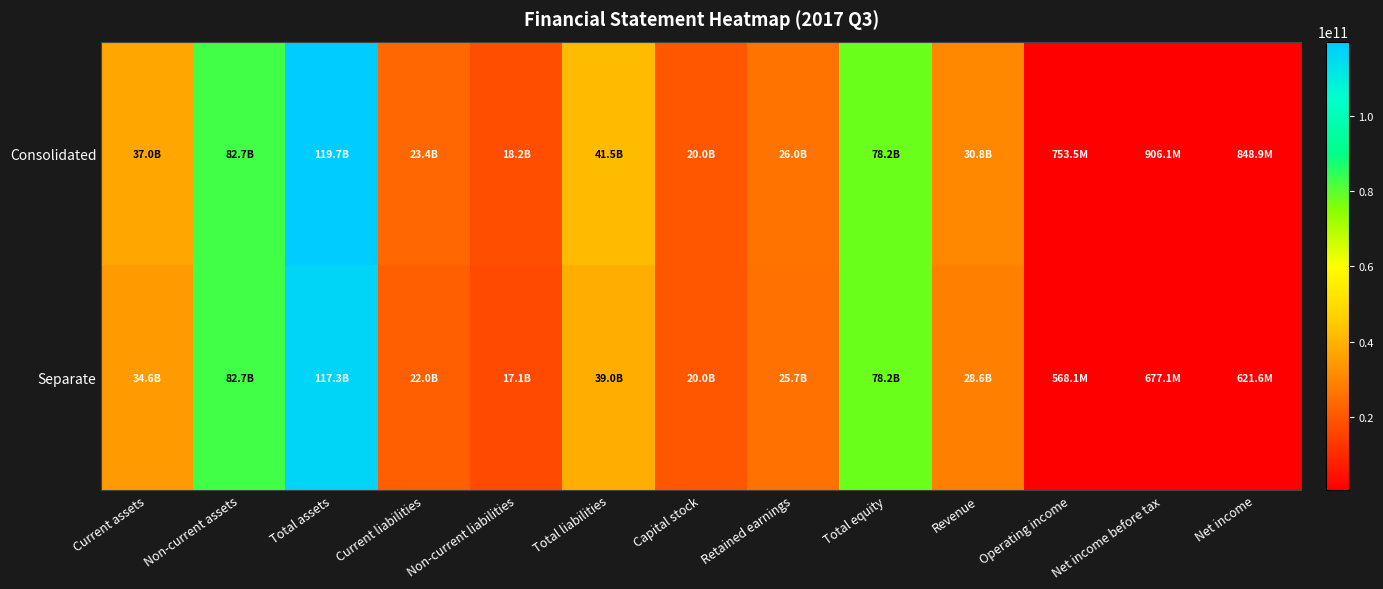

Rank the series by their maximum value, from lowest to highest.

Separate, Consolidated